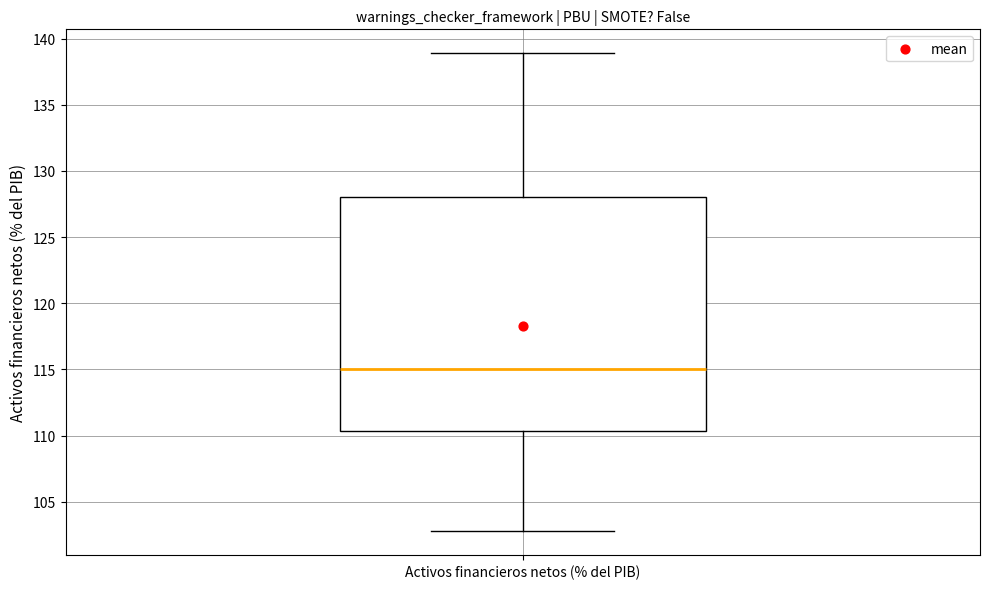

Transcribe this box plot: give where the median line is, the range the box spans, and where the two whiskers end, as read against the y-axis. The values are not printed on the chart, so give them approximately, as read against the axis.

median 115.0, box 110.5 to 128.0, whiskers 103.0 to 139.0